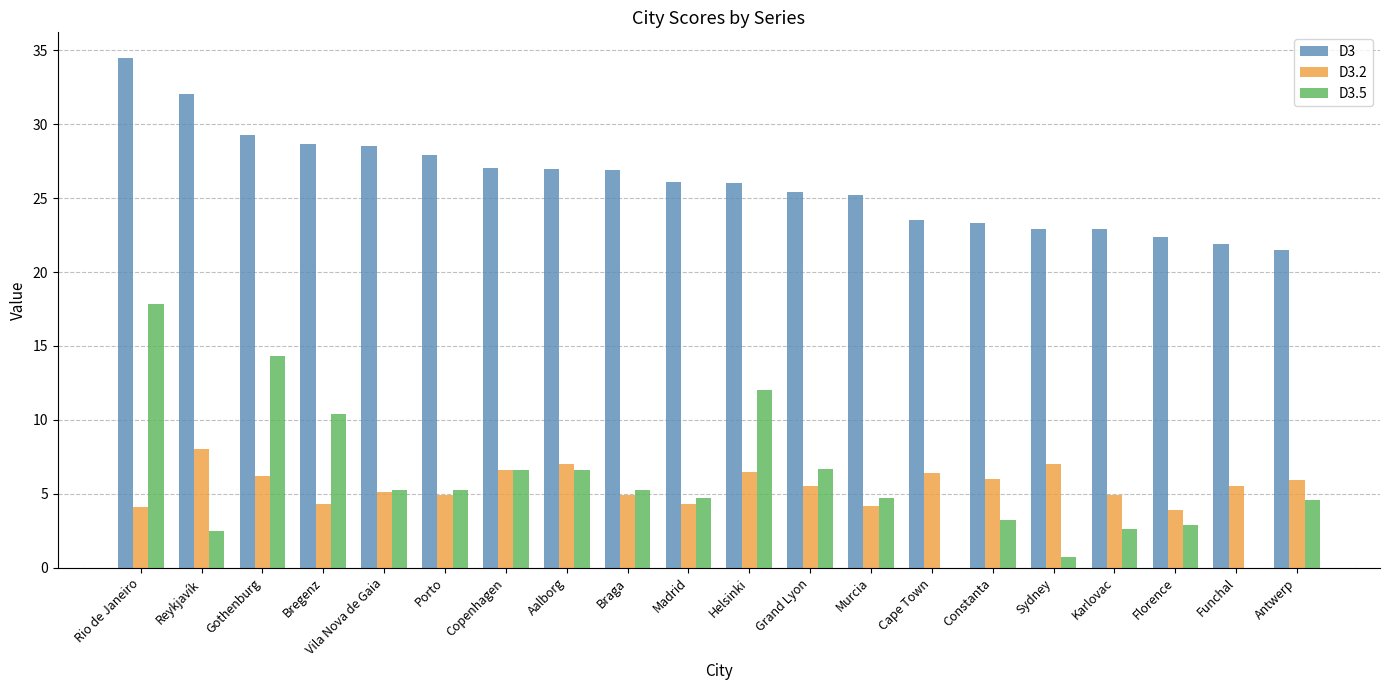

Between Porto and Murcia, which series saw the biggest shift?

D3